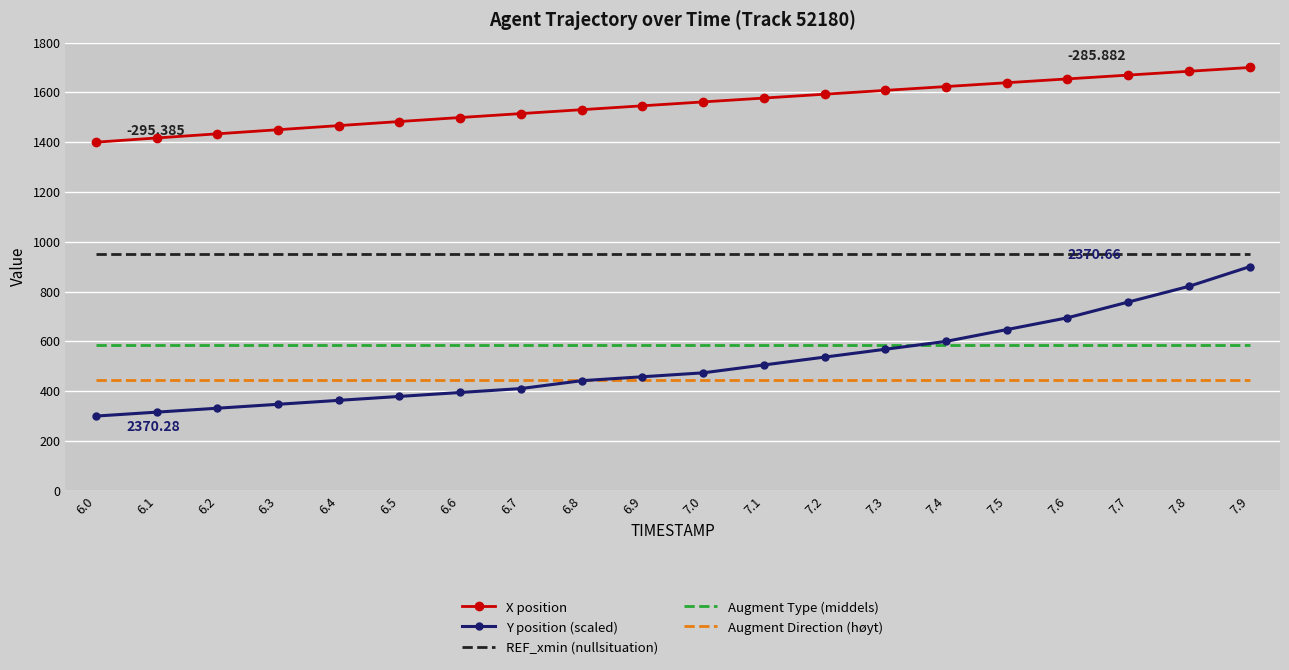

What are all the series names shown in the legend?

X position, Y position (scaled), REF_xmin (nullsituation), Augment Type (middels), Augment Direction (høyt)